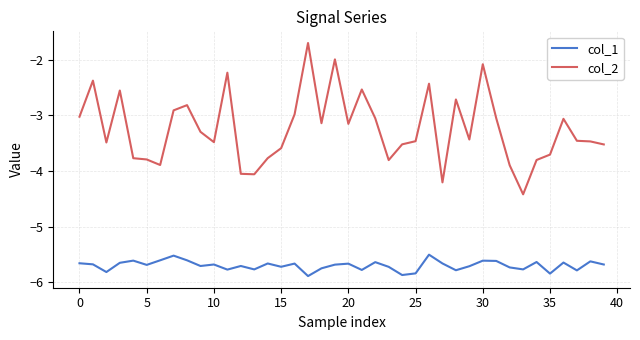

True or false: col_1 and col_2 intersect in this chart.

False